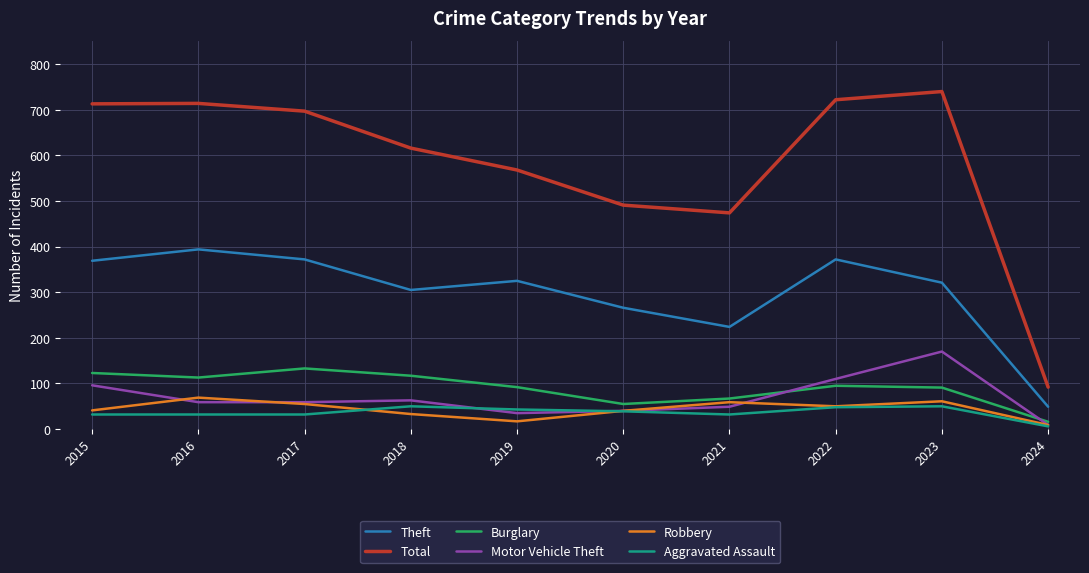

At which label does Total first exceed 697?

2015